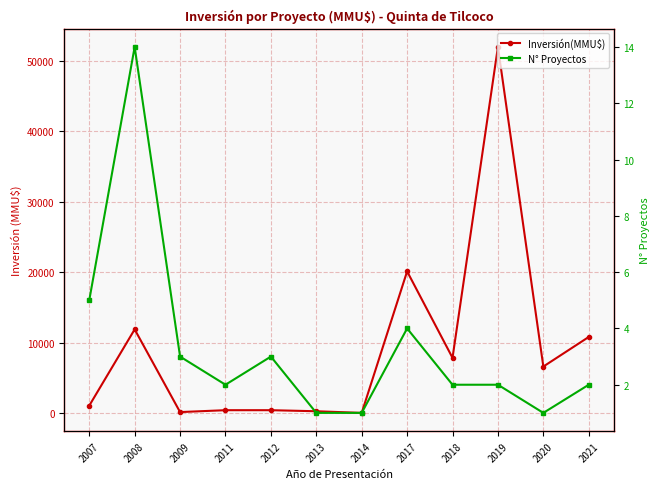

How many interior local valleys does the N° Proyectos series have?

2